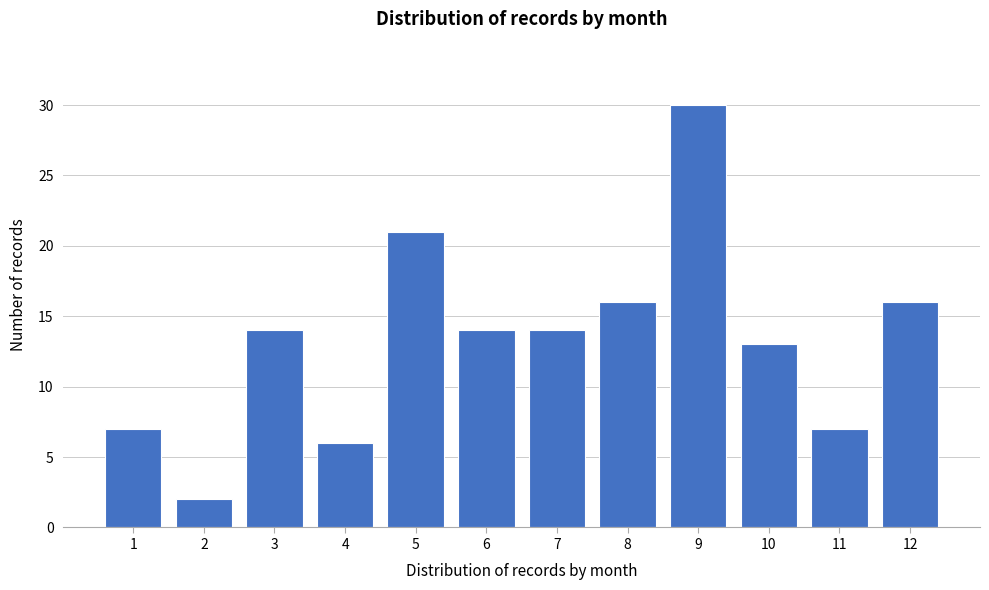

Reading left to right, extract all data points from this chart.

1=7	2=2	3=14	4=6	5=21	6=14	7=14	8=16	9=30	10=13	11=7	12=16